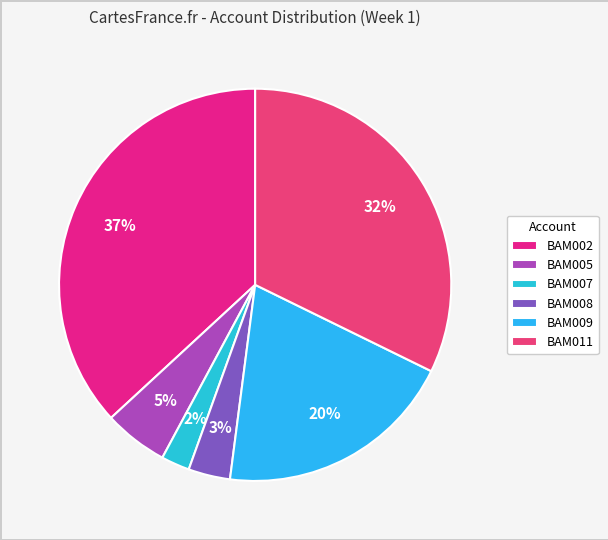

Does any single category account for the majority?

No